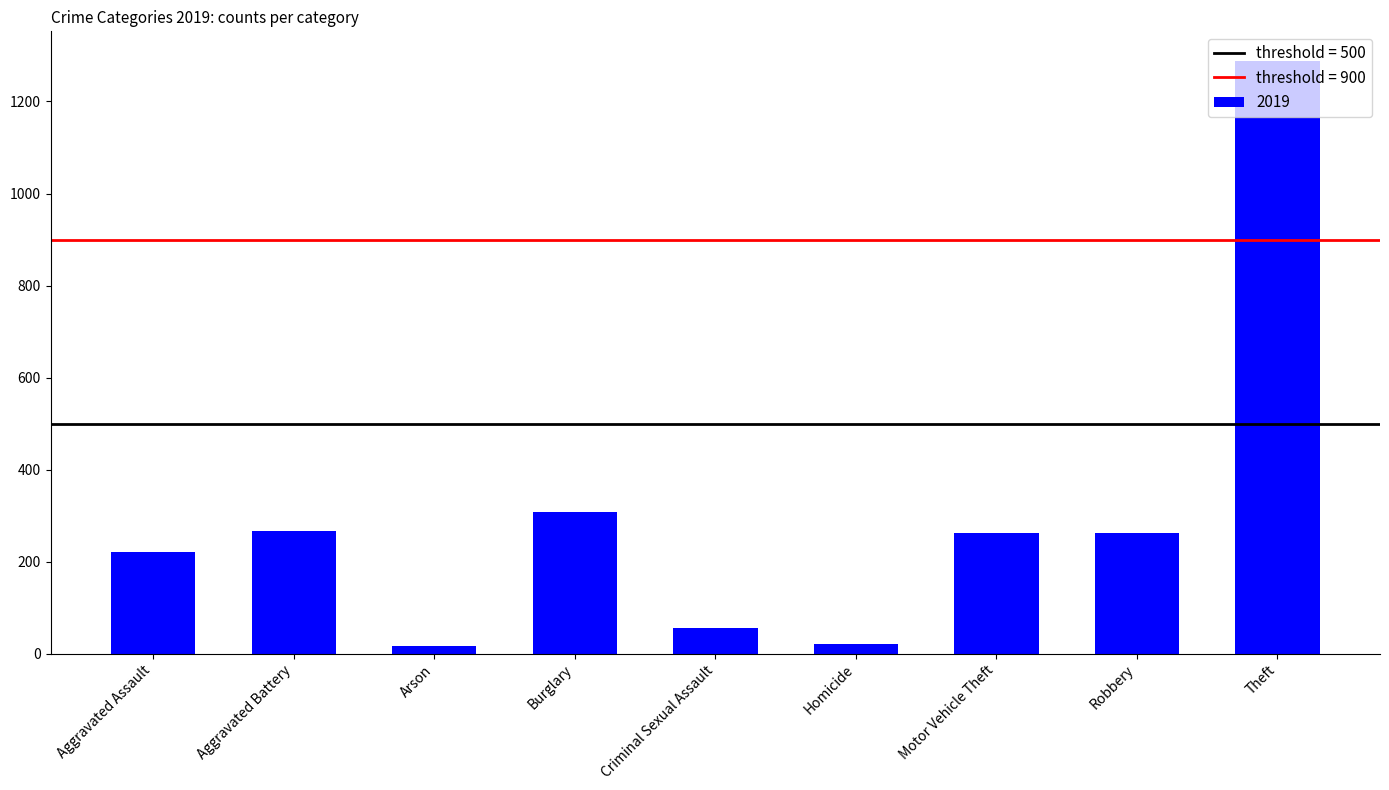

What is the difference between the maximum and minimum values?

1272